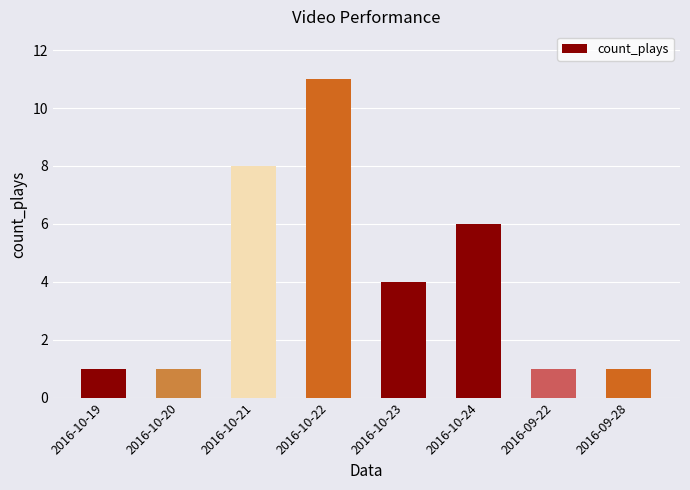

The chart shows a value of 11 at 2016-10-22. True or false?

True